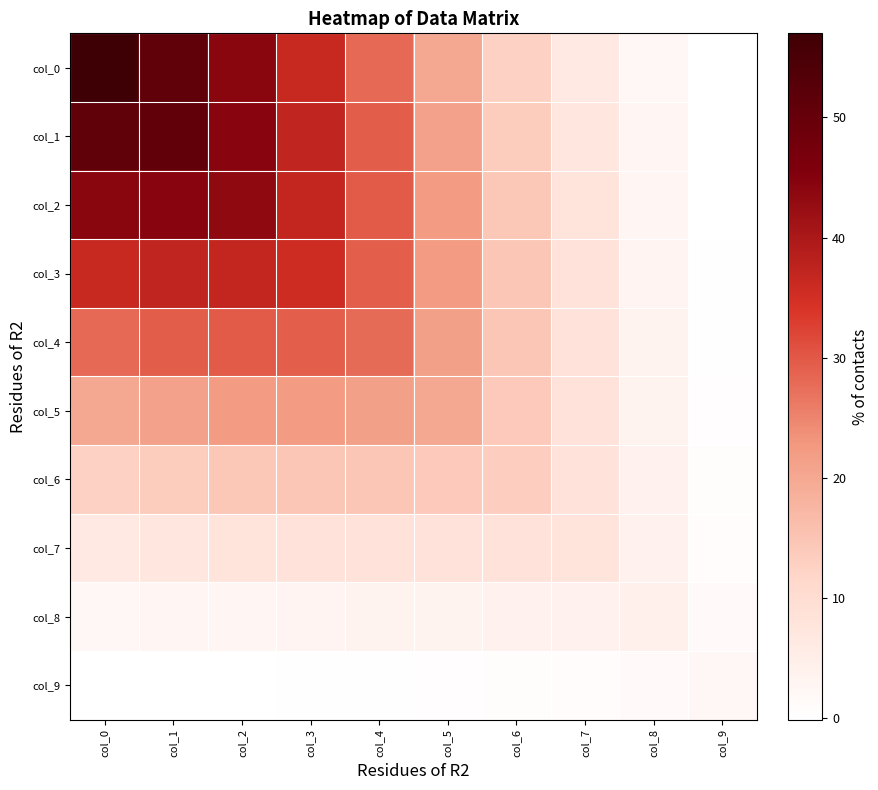

Which series has the largest range (max minus min)?

col_0